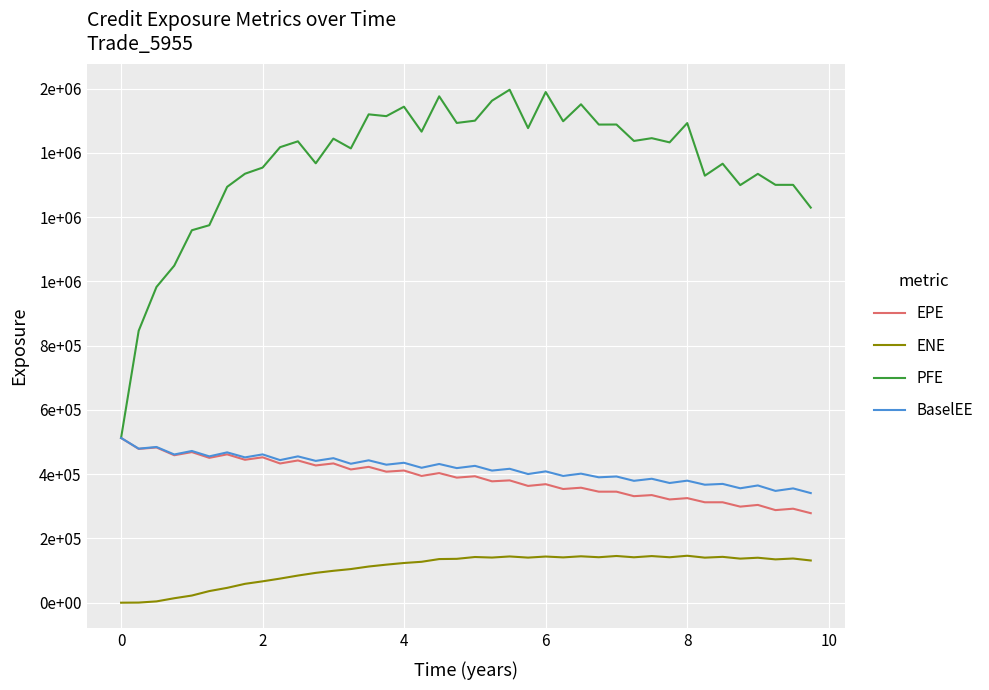

Reading left to right, list all the values displayed in this chart.

EPE: 512830.0	478754.0	483204.0	459019.0	468809.0	450920.0	461788.0	444905.0	452609.0	433359.0	442758.0	427237.0	433530.0	414786.0	422869.0	407853.0	411454.0	394625.0	403440.0	389335.0	393574.0	377839.0	380736.0	363531.0	368894.0	353900.0	357936.0	345575.0	345605.0	331593.0	334976.0	321367.0	325509.0	312570.0	312595.0	299051.0	304345.0	288204.0	292597.0	278655.0
ENE: 0.0	367.3	4035.6	13885.2	22279.5	36164.3	46182.8	58682.3	66513.1	75009.9	84479.6	92854.2	99261.1	104702.0	112592.0	118444.0	123580.0	127358.0	135791.0	136548.0	142192.0	140523.0	143943.0	140348.0	143670.0	141043.0	144434.0	141533.0	145377.0	141378.0	145124.0	141436.0	146129.0	140224.0	142707.0	137171.0	139972.0	134848.0	137524.0	131375.0
PFE: 512830.0	846608.0	982835.0	1049280.0	1159410.0	1175060.0	1294510.0	1335310.0	1354450.0	1417960.0	1436230.0	1367780.0	1444550.0	1414240.0	1520190.0	1514600.0	1544050.0	1466330.0	1576350.0	1493430.0	1500540.0	1562690.0	1596820.0	1477380.0	1589690.0	1498720.0	1551480.0	1488390.0	1488540.0	1437360.0	1446050.0	1432960.0	1493020.0	1329260.0	1366550.0	1299950.0	1334940.0	1300750.0	1300750.0	1229890.0
BaselEE: 512830.0	479499.0	484718.0	461359.0	472287.0	455483.0	467977.0	452338.0	461654.0	443885.0	455493.0	441444.0	449879.0	432546.0	443204.0	429602.0	435561.0	420037.0	431781.0	418978.0	425946.0	411252.0	416855.0	400476.0	408787.0	394639.0	401711.0	390336.0	392857.0	379380.0	385800.0	372589.0	379874.0	367249.0	369801.0	356182.0	364950.0	348009.0	355785.0	341202.0